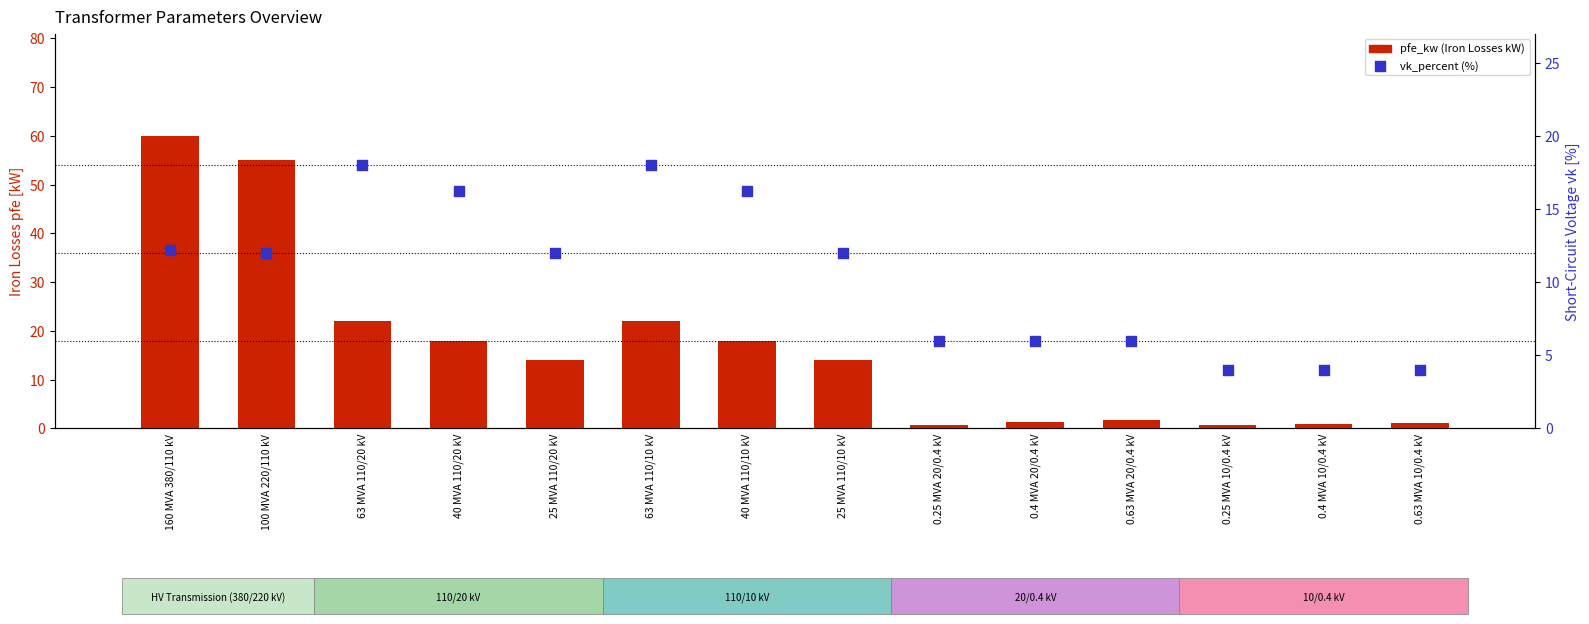

Which series has the widest spread of Y values?

pfe_kw (Iron Losses kW)